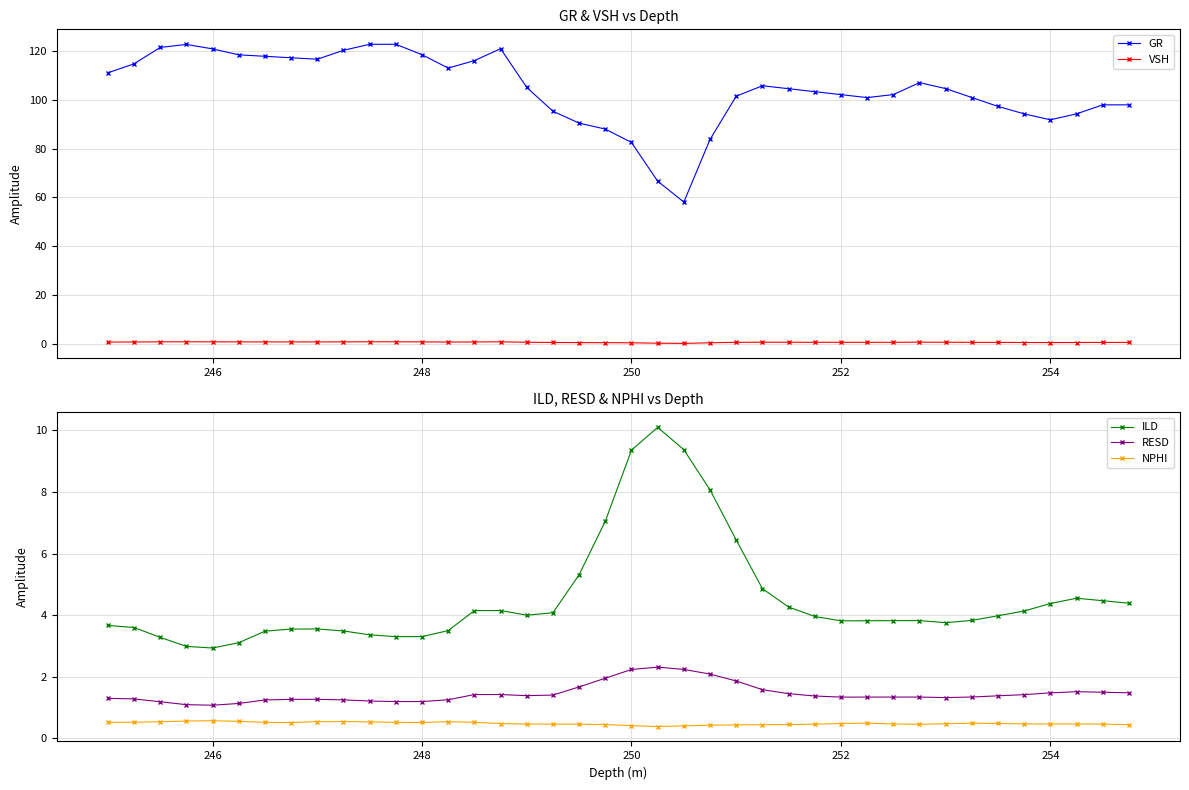

True or false: ILD has more than 2 interior local peaks.

True